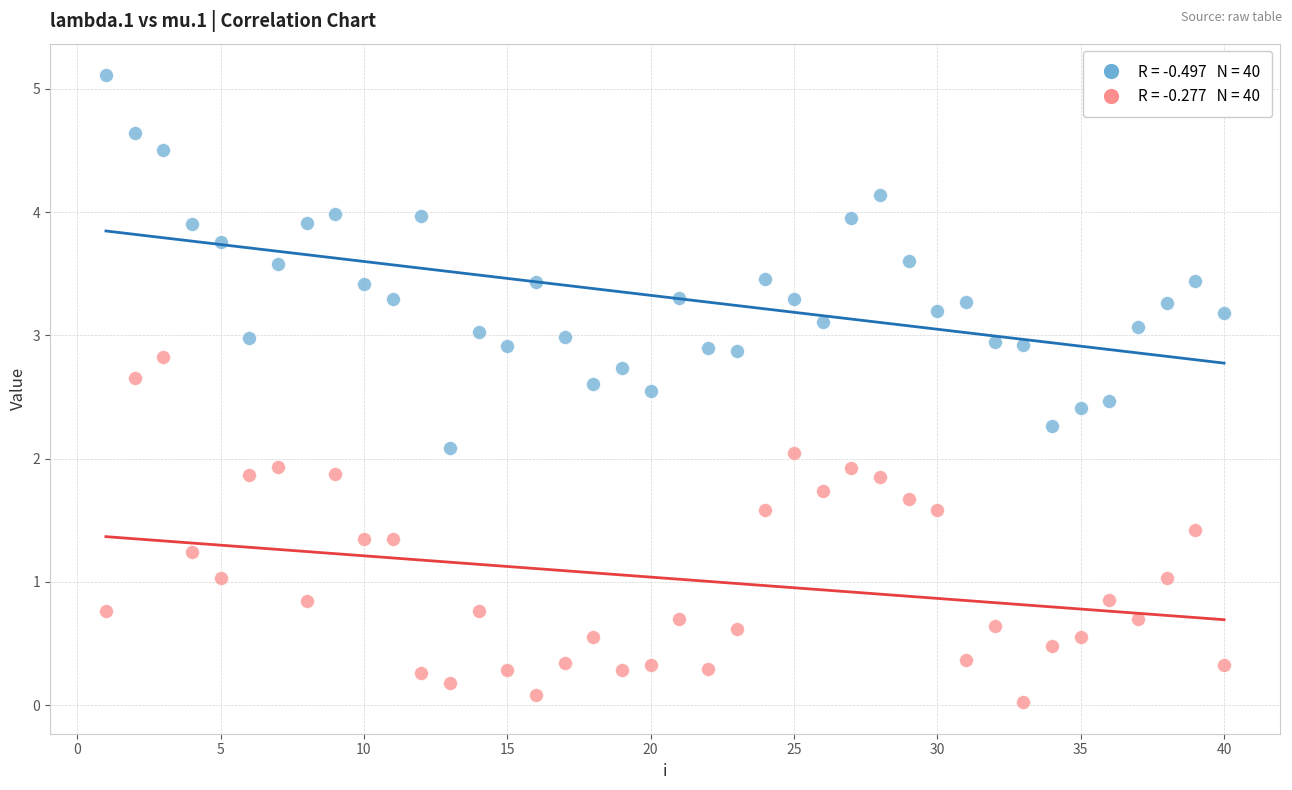

Across all data points, what is the range of X values (max minus min)?

39.0